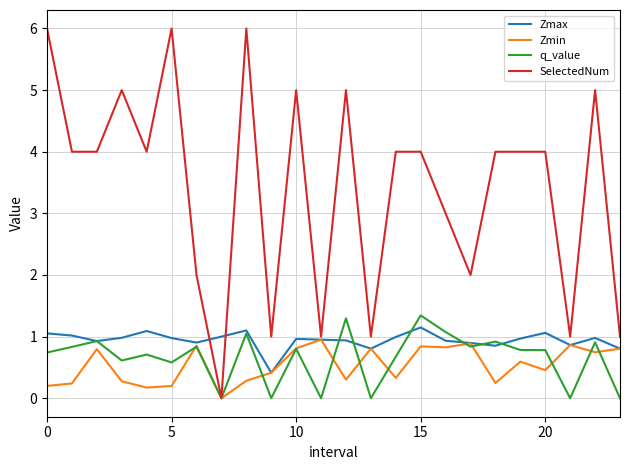

What is the maximum value for Zmin?

1.0